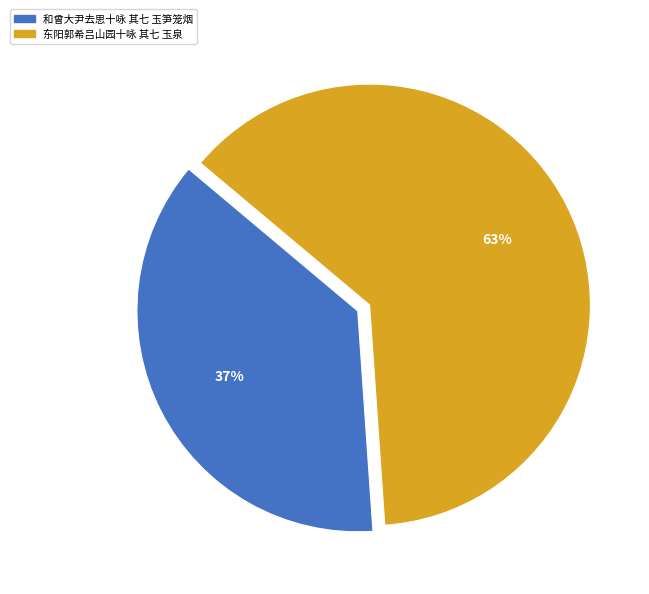

Which slice is the largest?

东阳郭希吕山园十咏 其七 玉泉